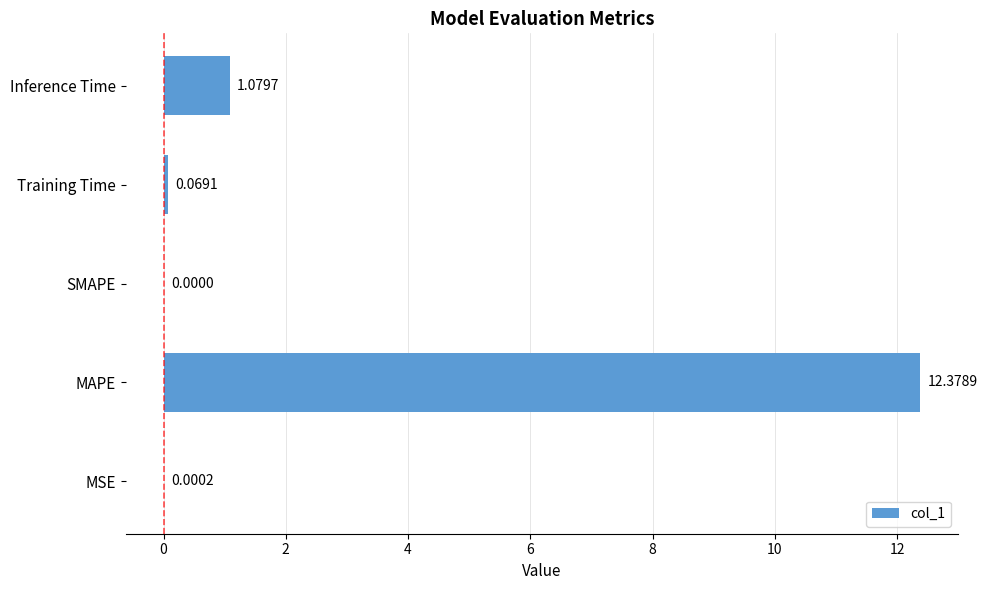

Which label corresponds to the largest value in the chart?

MAPE